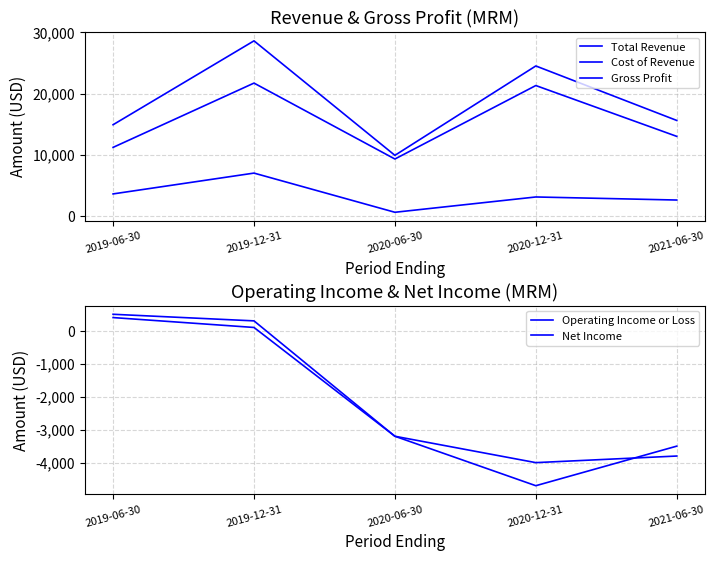

Between 2020-12-31 and 2021-06-30, which is larger?

2020-12-31